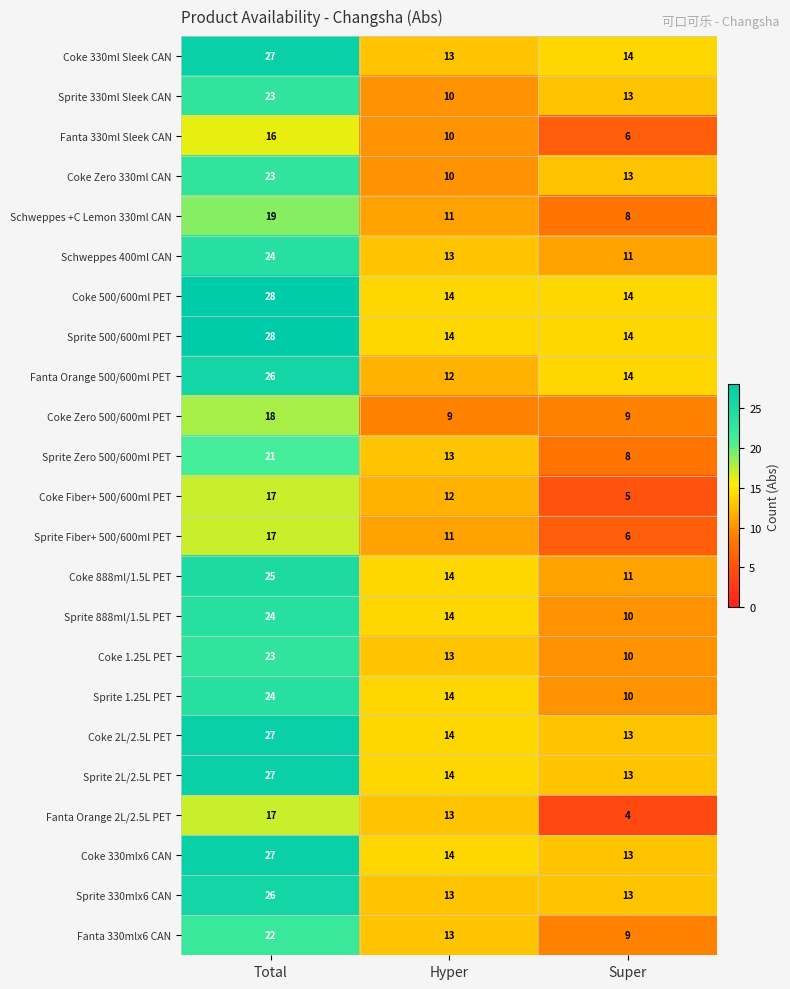

Rank the categories by Coke 330mlx6 CAN value from highest to lowest.

Total, Hyper, Super